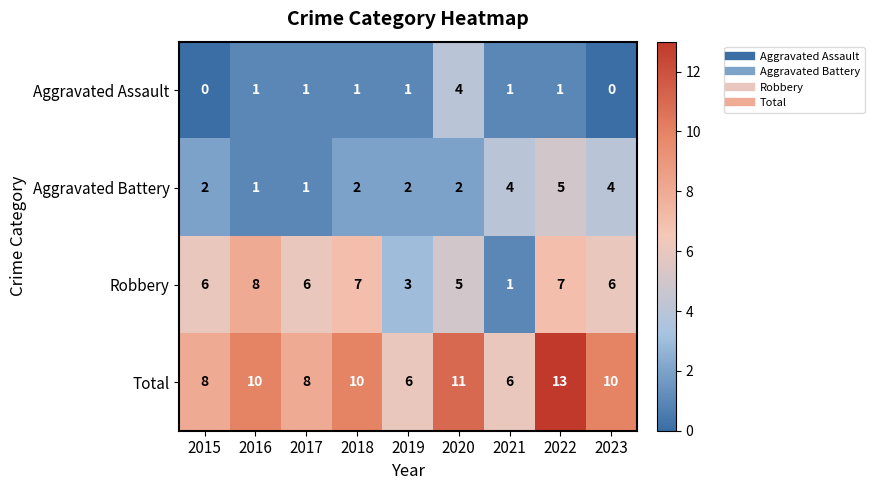

At 2018, list the series in order from smallest to largest.

Aggravated Assault, Aggravated Battery, Robbery, Total